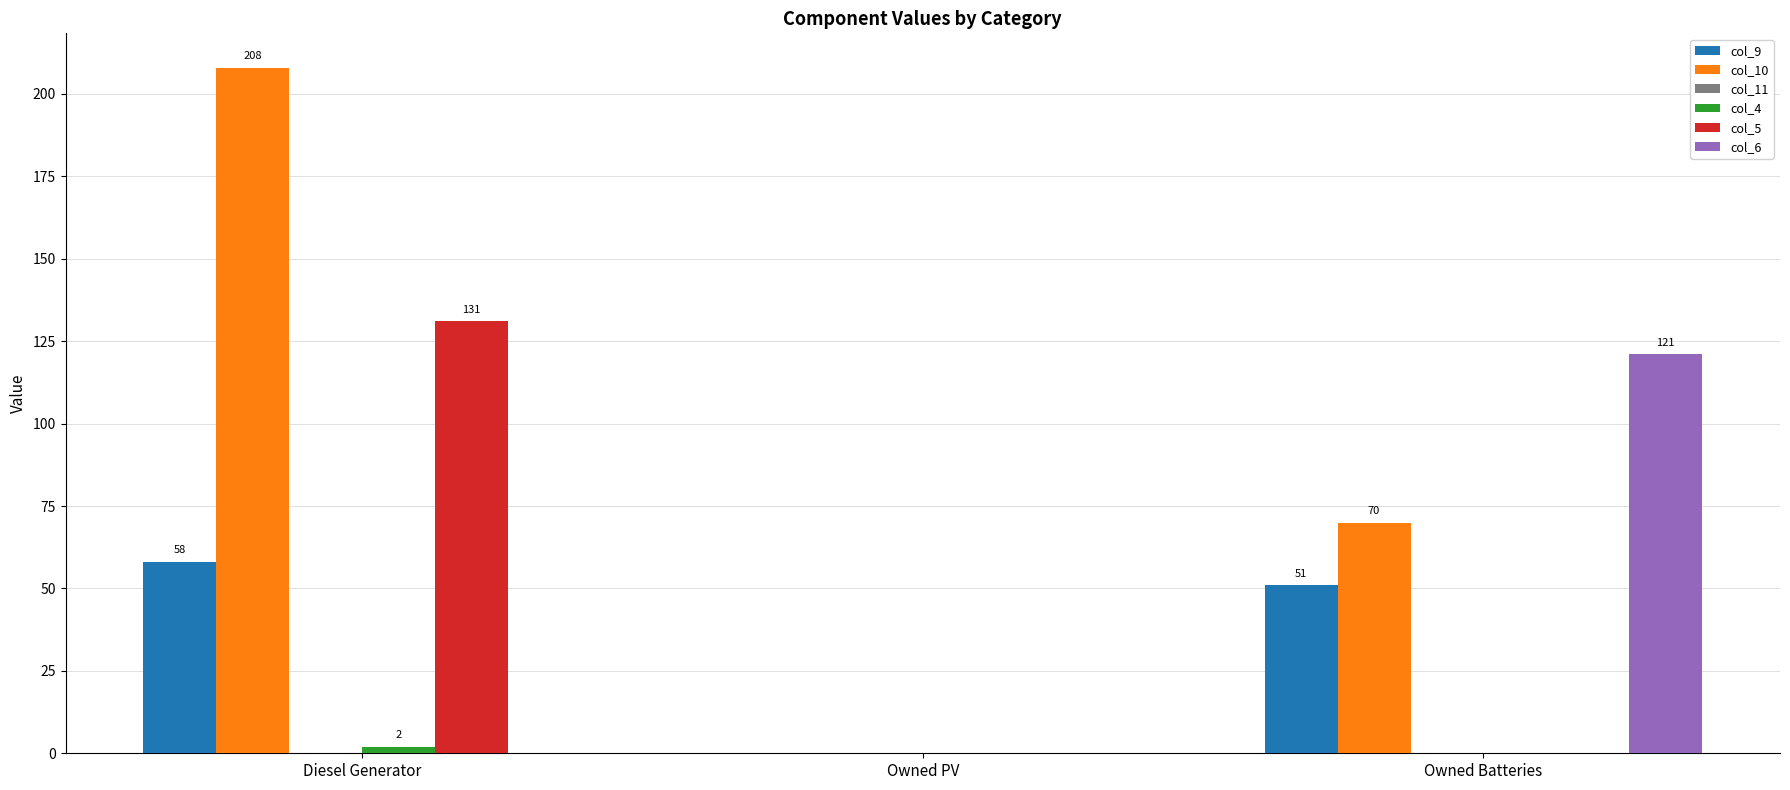

At which label is col_10 closest to 104?

Owned Batteries